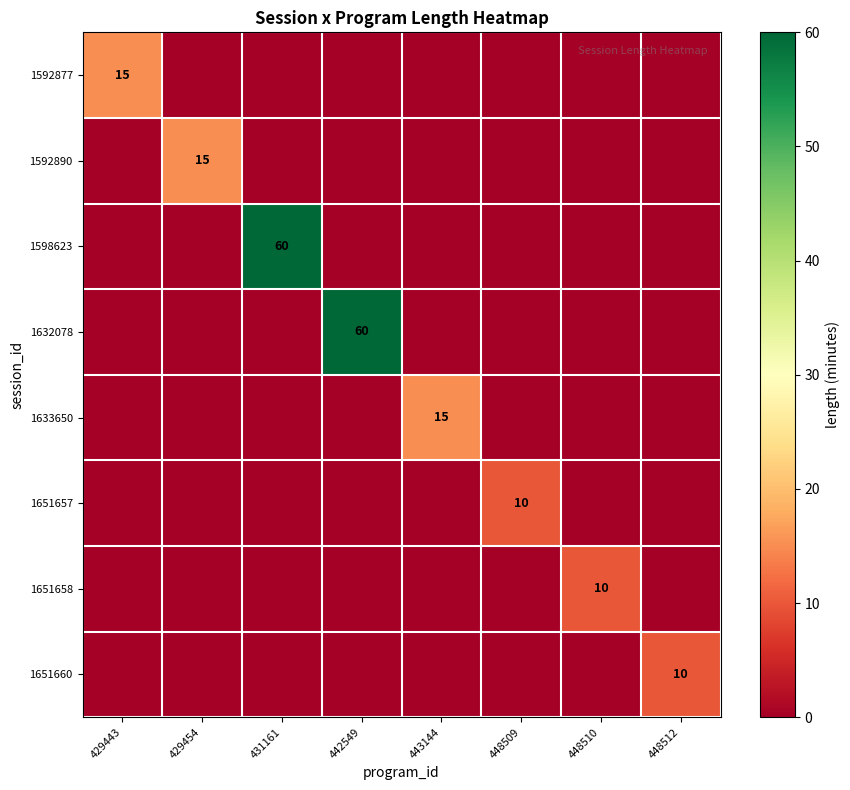

Is it true that 1633650 equals 9 at 443144?

False